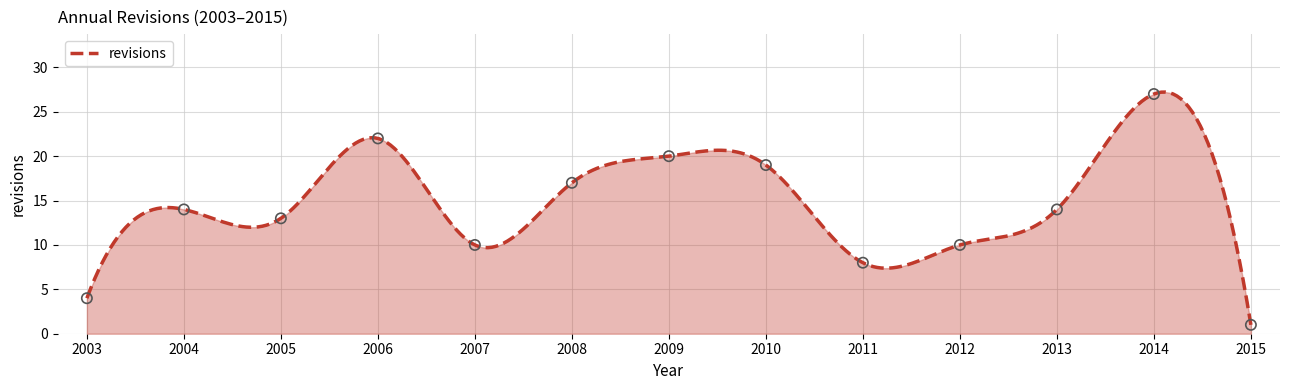

What is the highest value of the revisions series?

27.2